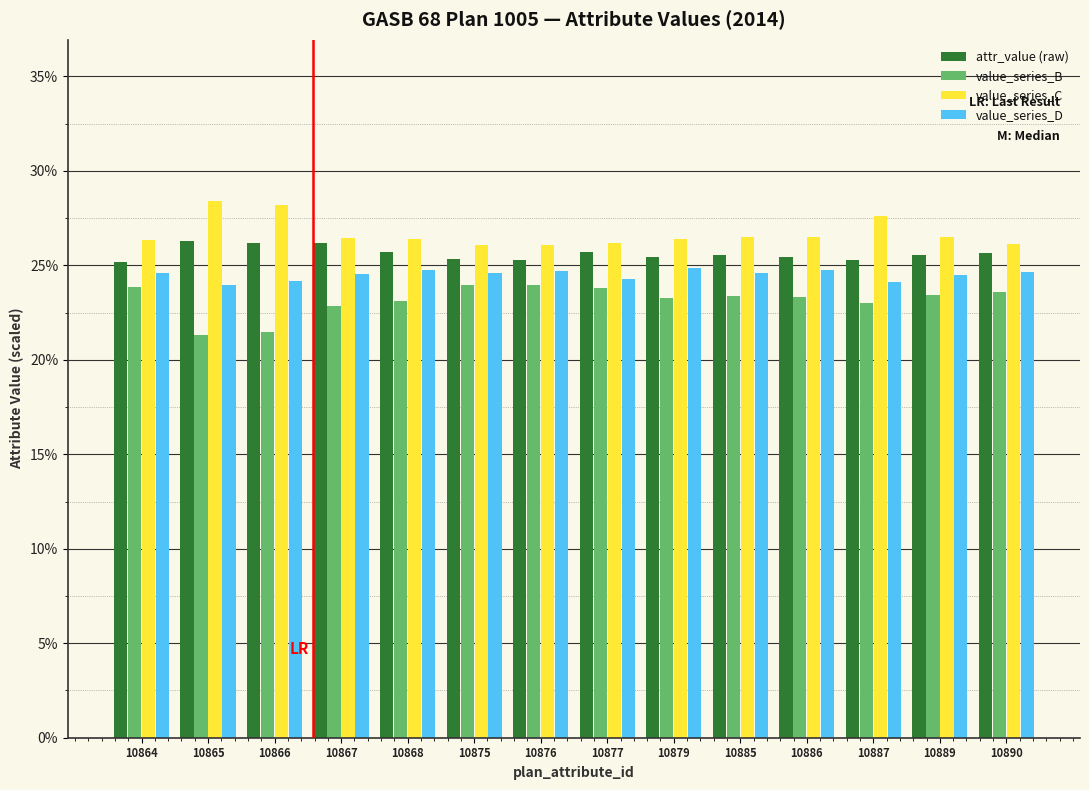

What is the sum of the value_series_C values at 10875 and 10866?

54.3